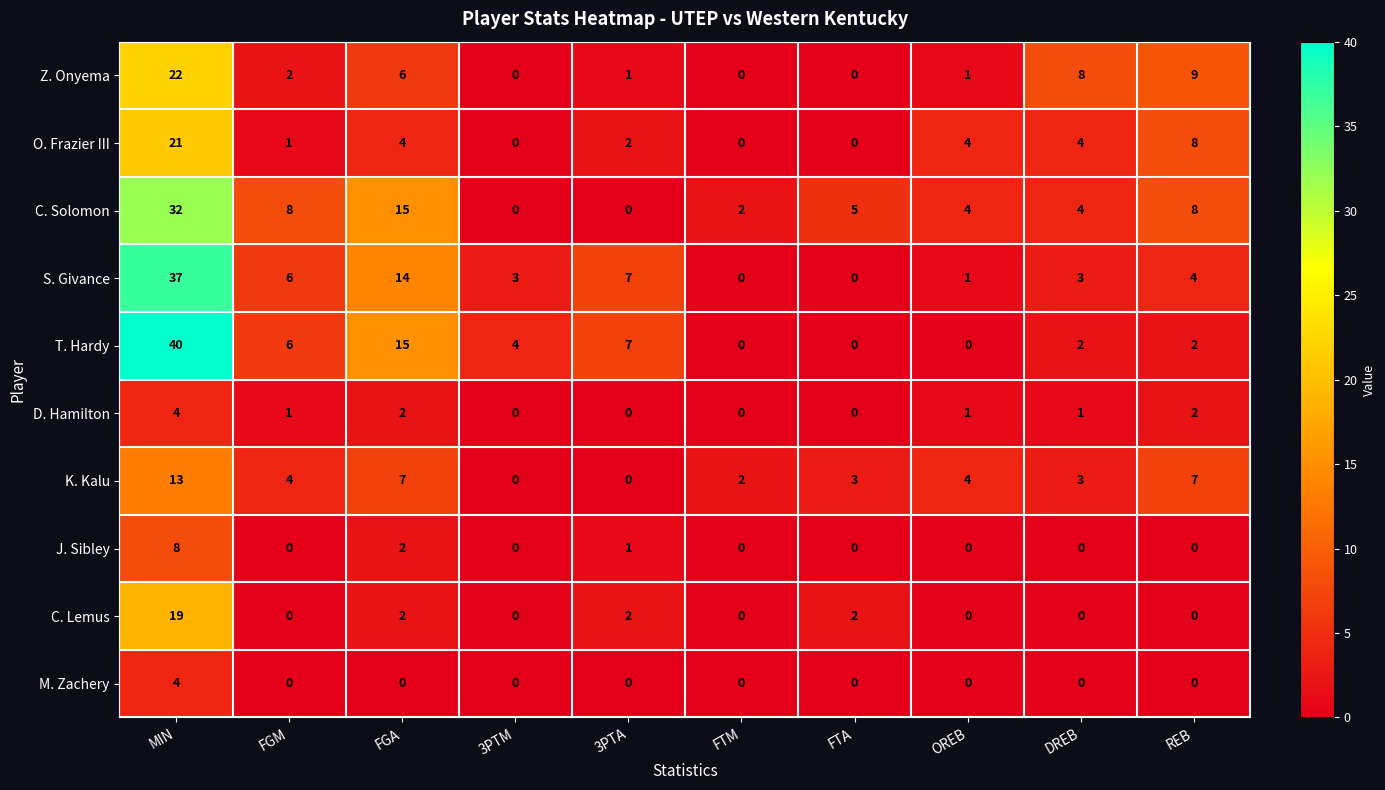

Which series has the widest spread of values?

T. Hardy